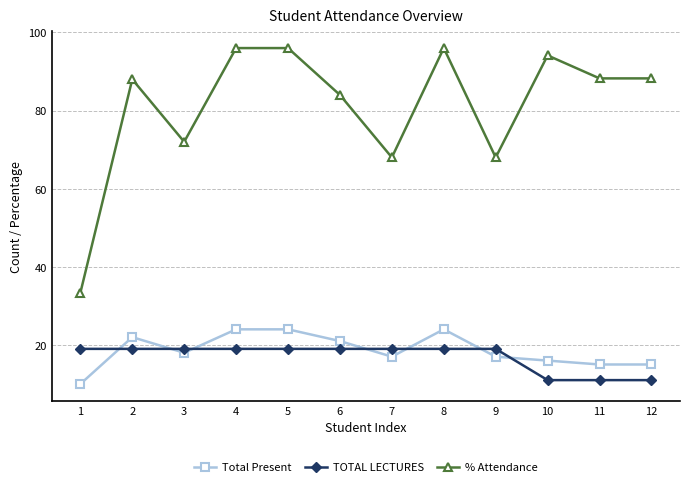

True or false: % Attendance has a value of 18.1 at 1.

False